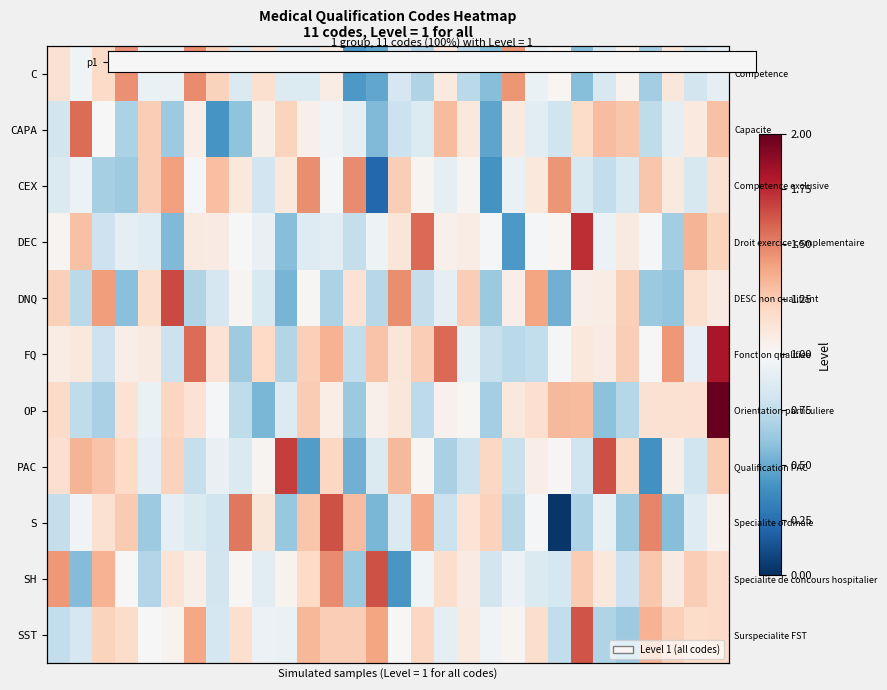

At how many categories does at least one series exceed 0?

30